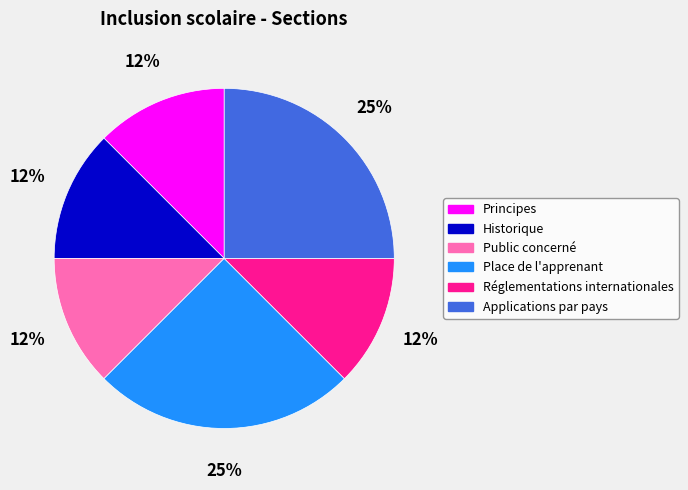

To the nearest percent, what is the average slice percentage?

17%